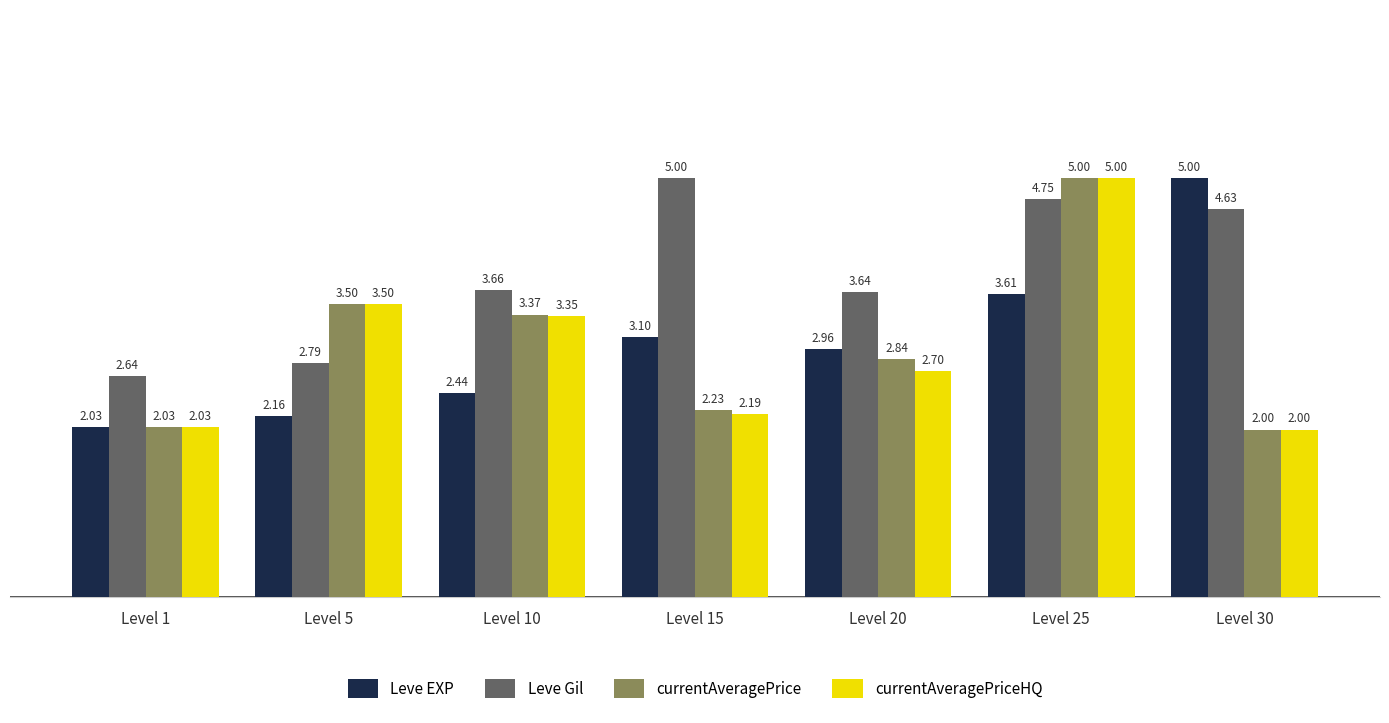

How many bars are there in total?

28